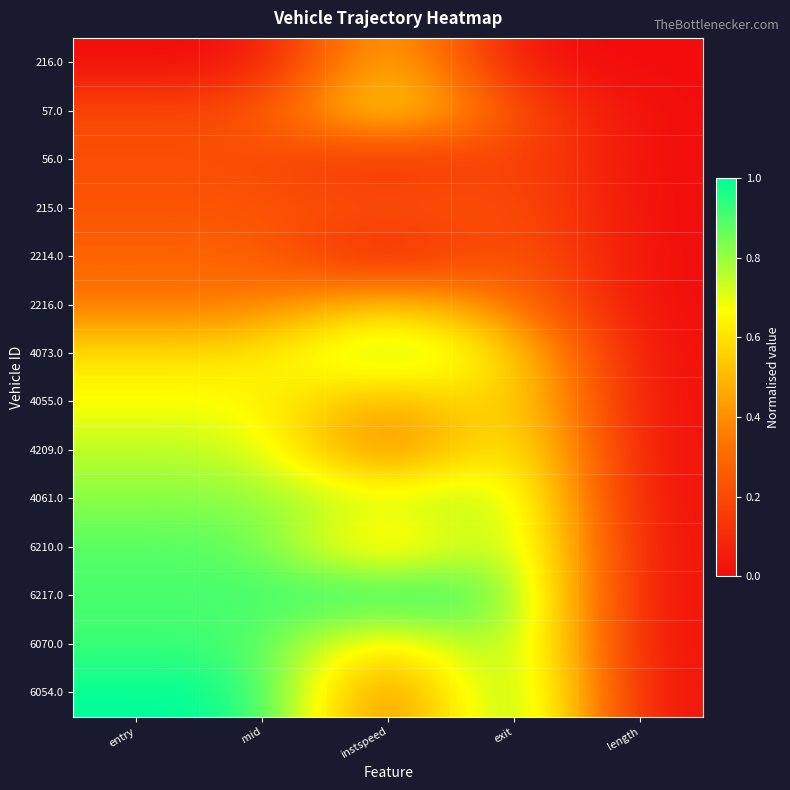

Between exit and entry, which is larger?

exit